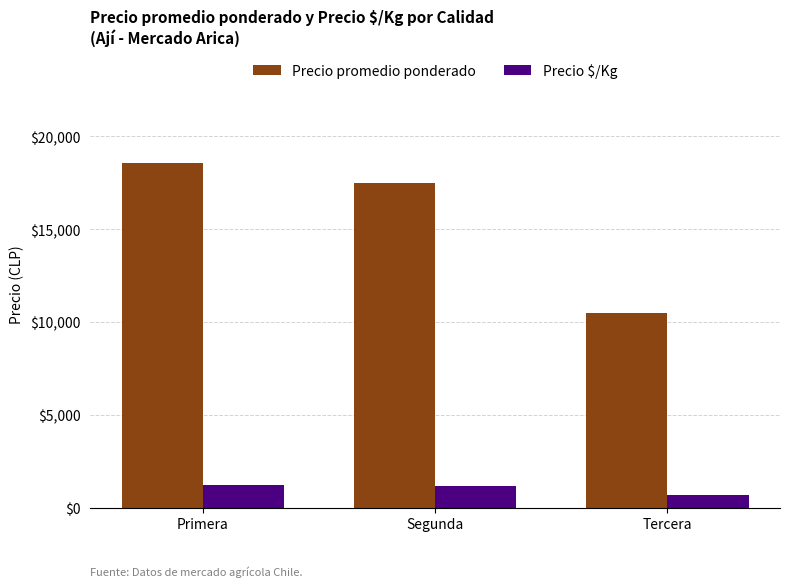

Between Segunda and Tercera, which series saw the biggest shift?

Precio promedio ponderado